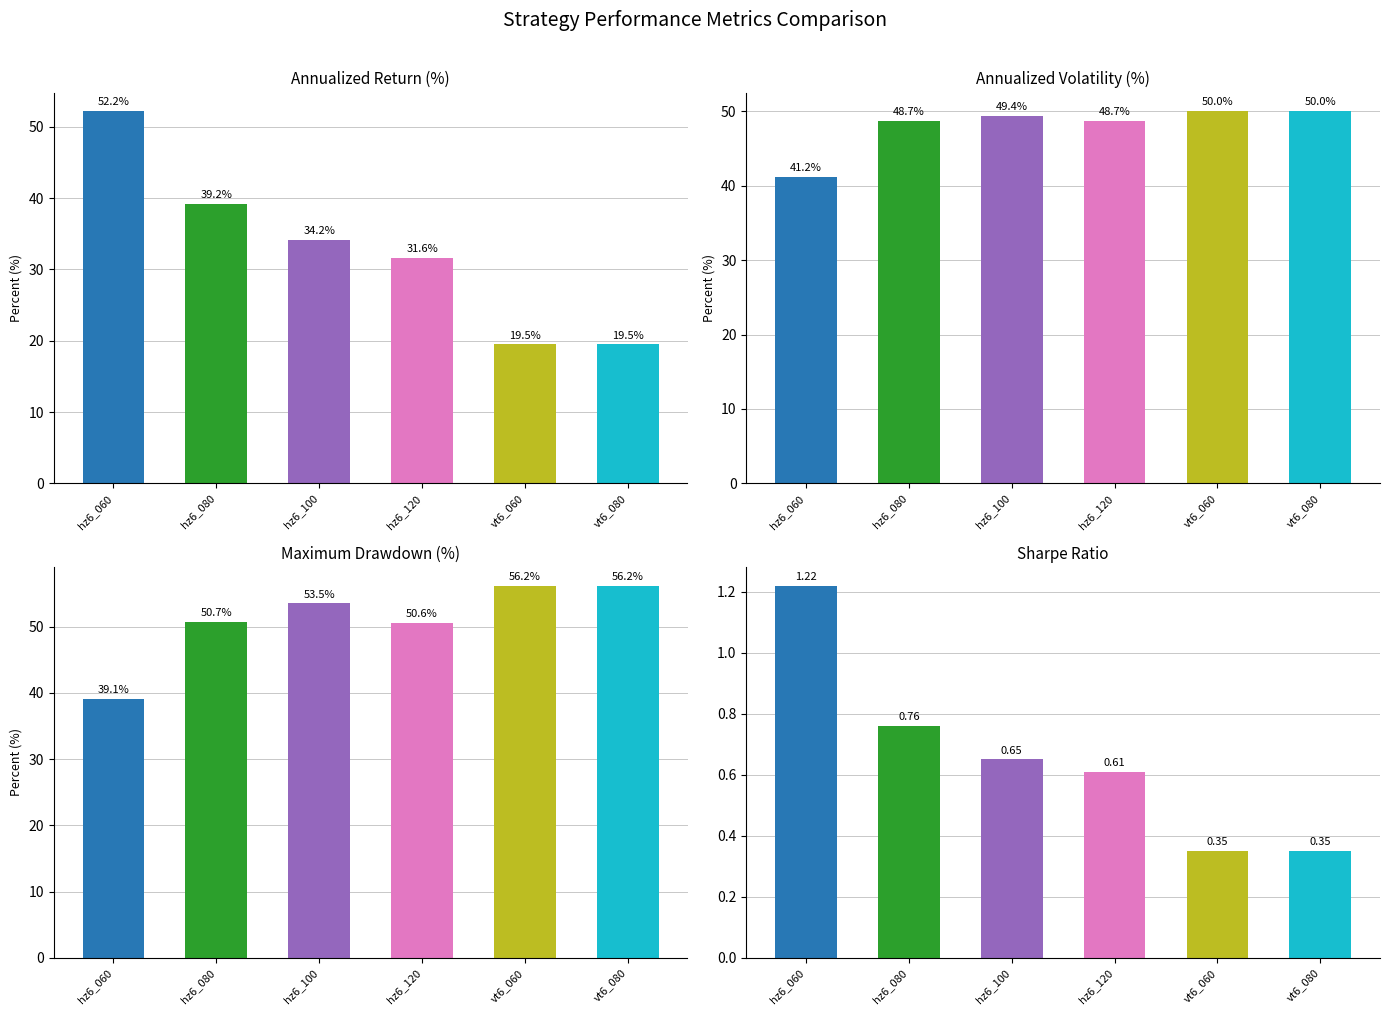

What is the difference between the maximum and minimum values in the Maximum Drawdown (%) series?

17.1